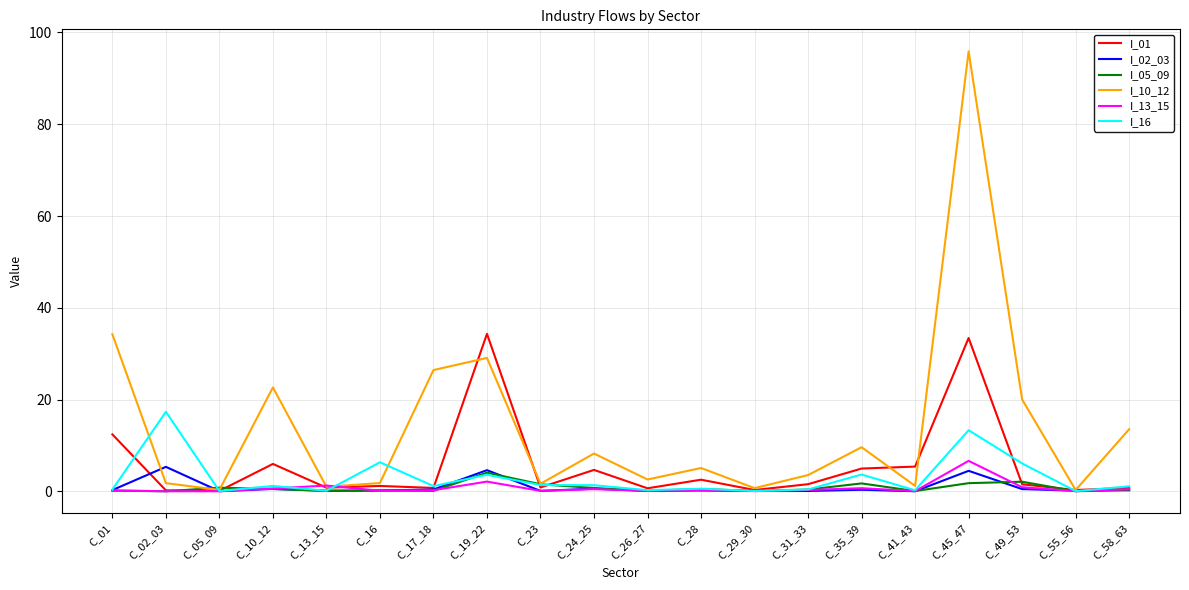

Which series has the widest spread of values?

I_10_12